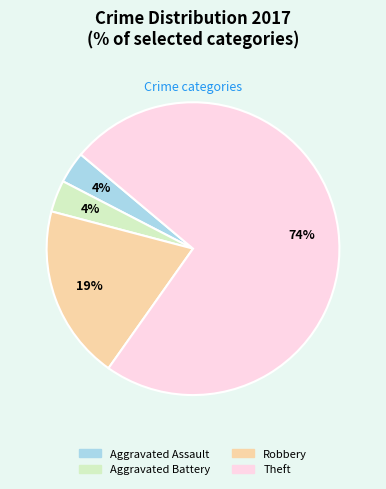

To the nearest percent, what percentage of the pie is Robbery?

19%